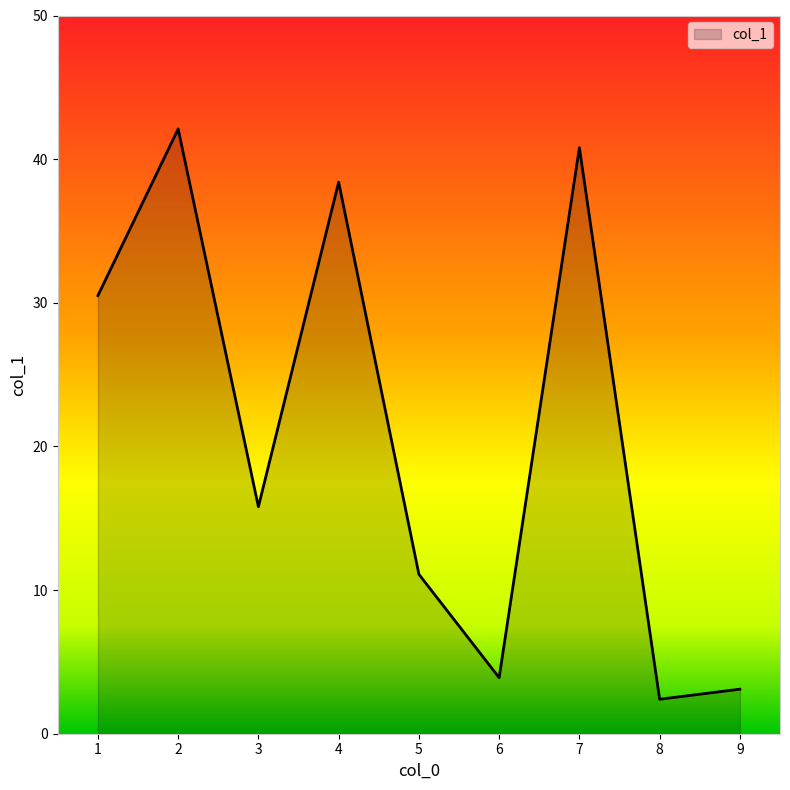

Approximately how many times larger is the value at 3 compared to 2?

0.4